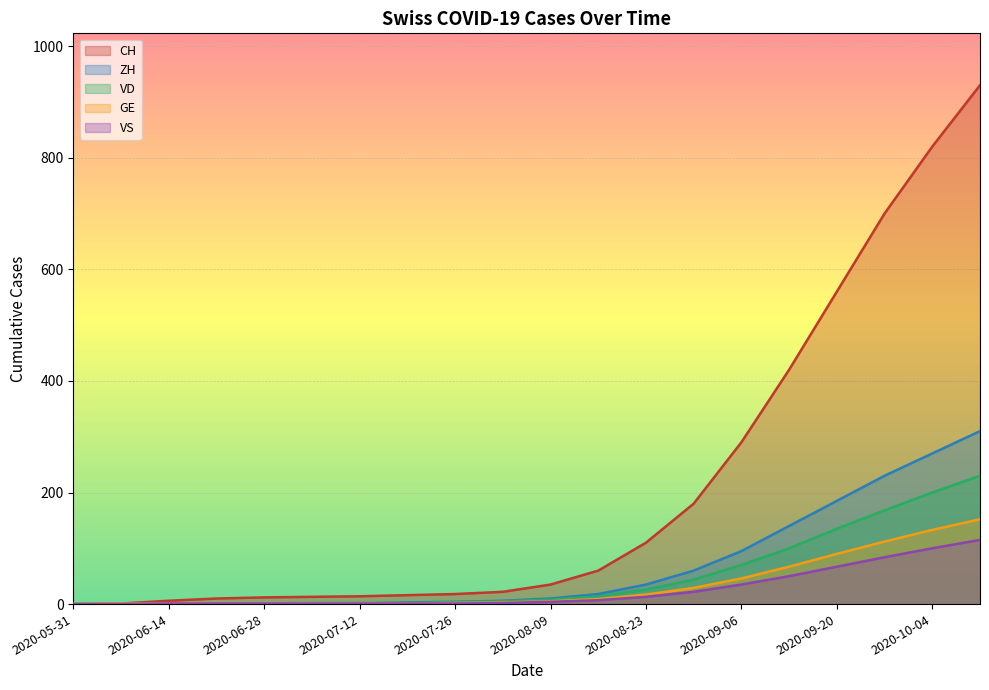

True or false: VD and CH intersect in this chart.

False